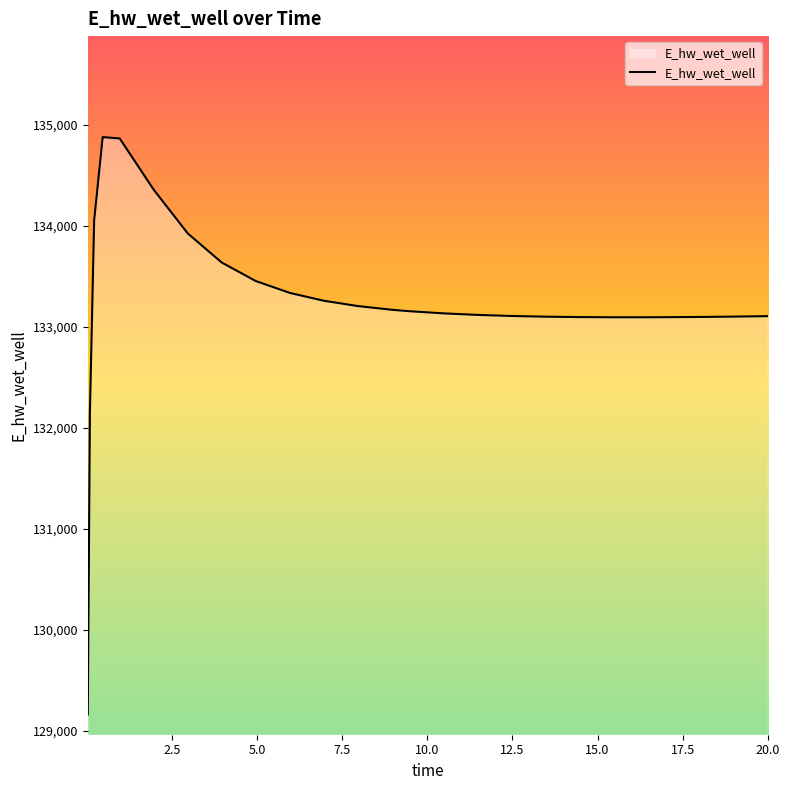

What is the difference between the maximum and minimum values?

5716.0